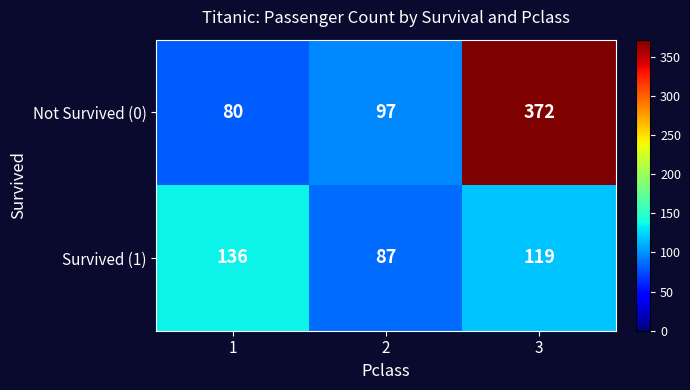

Where is Survived (1) nearest to the value 111?

3